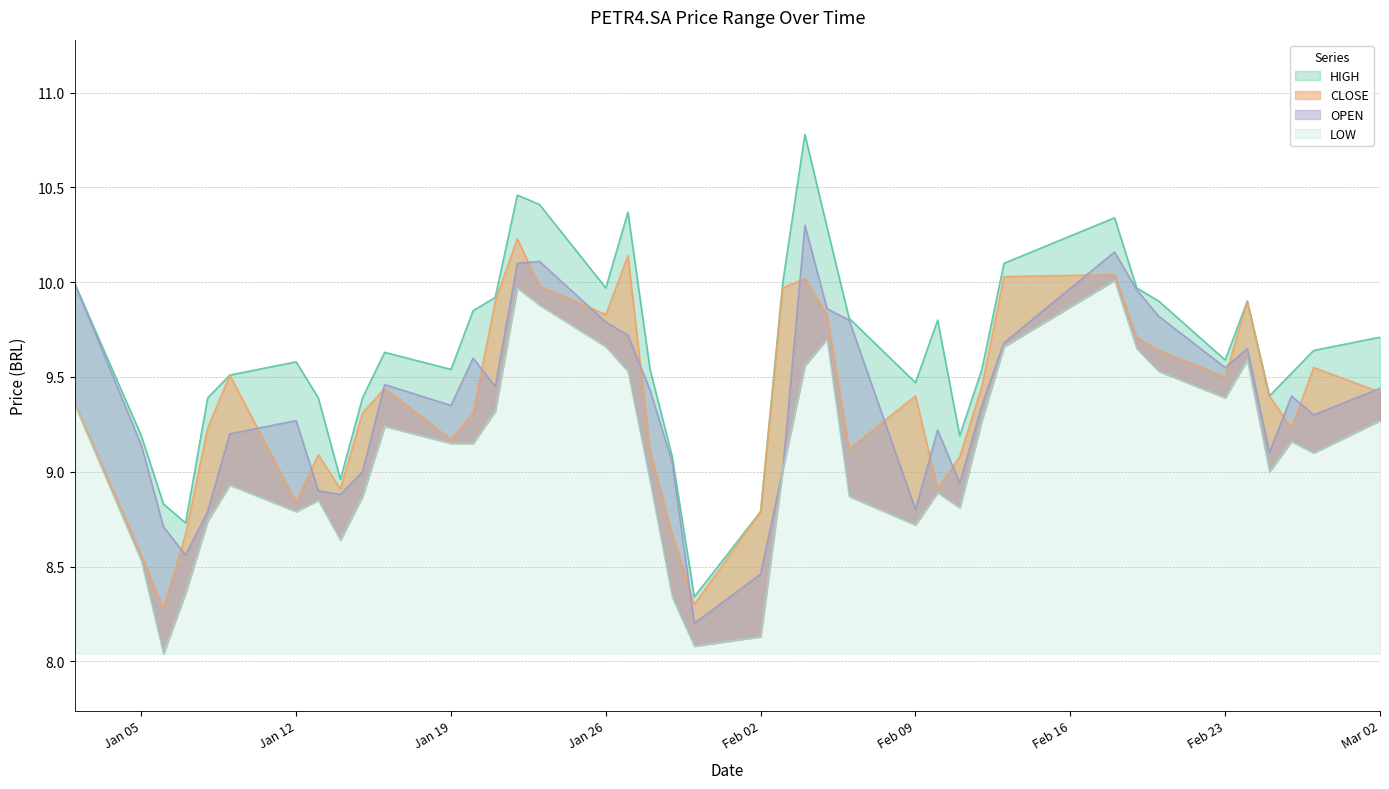

Which has a higher value, 2015-01-07 or 2015-02-10?

2015-02-10